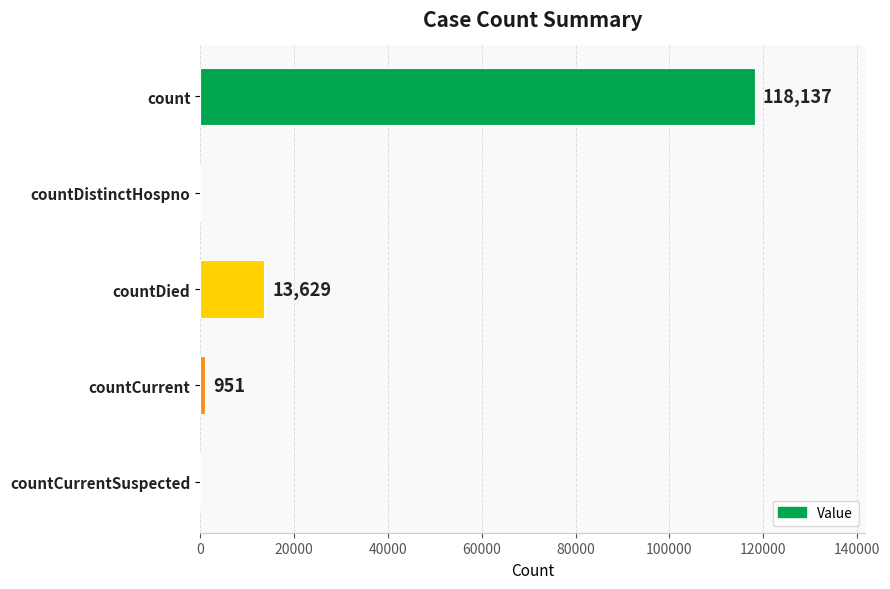

Approximately how many times larger is the value at countDied compared to countCurrent?

14.3